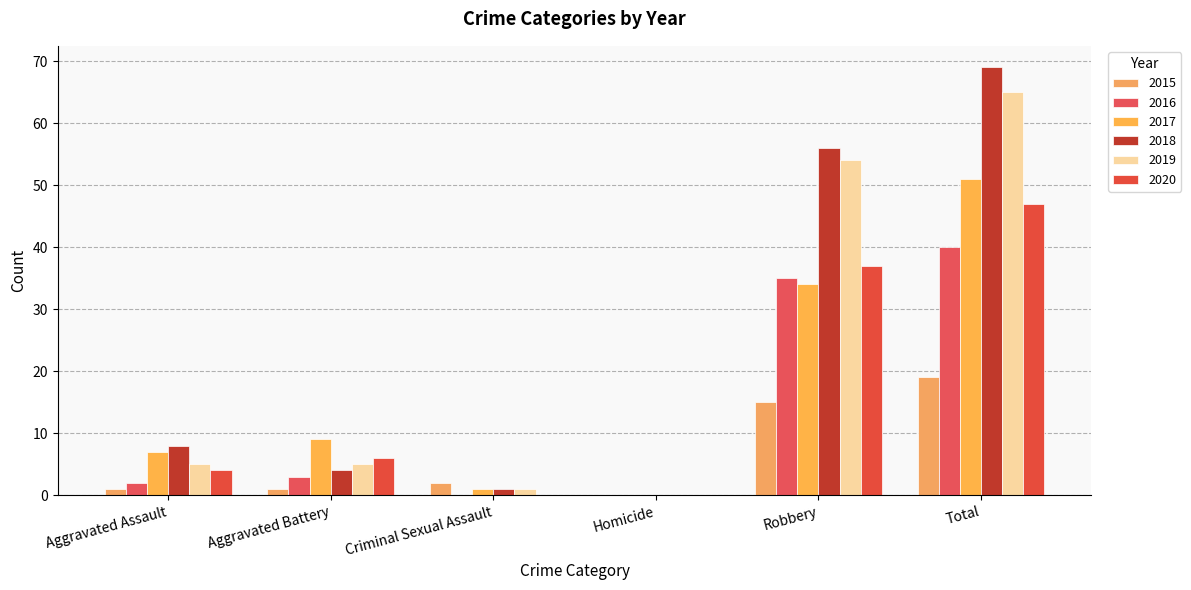

What is the difference between the maximum and minimum values in the 2017 series?

51